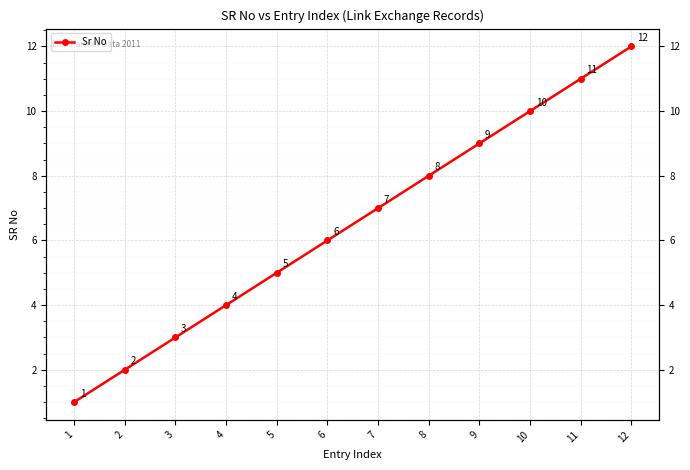

What is the maximum value shown in the chart?

12